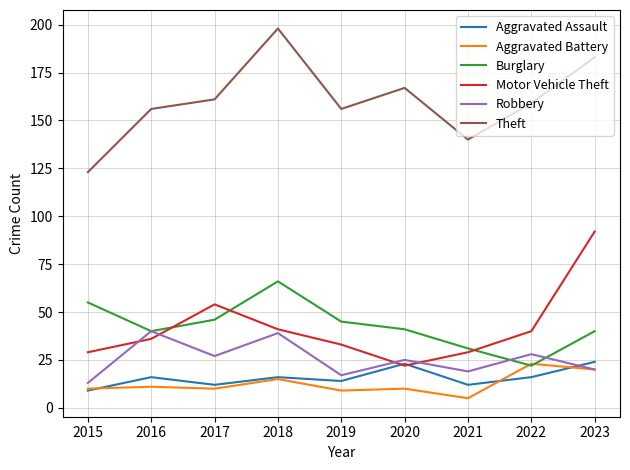

The Motor Vehicle Theft series shows 33 at 2019. True or false?

True